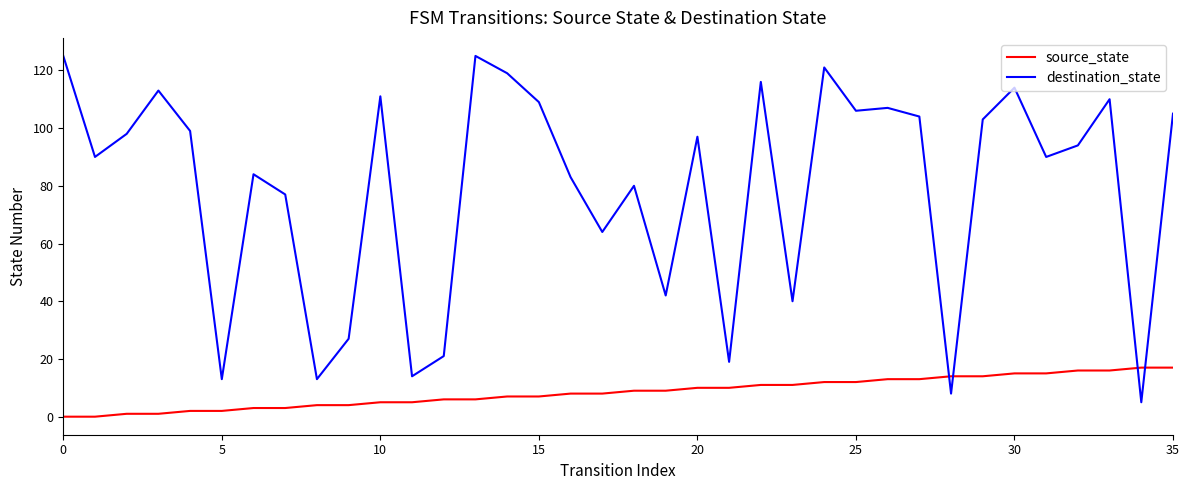

Which series has the largest range (max minus min)?

destination_state